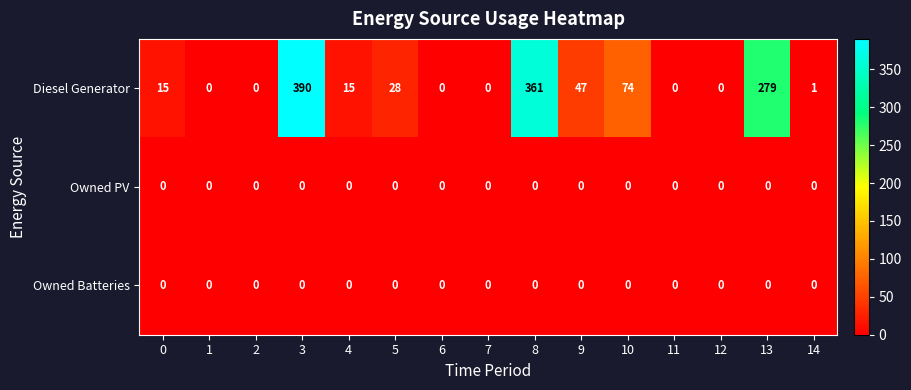

What is the total value across all series at 10?

74